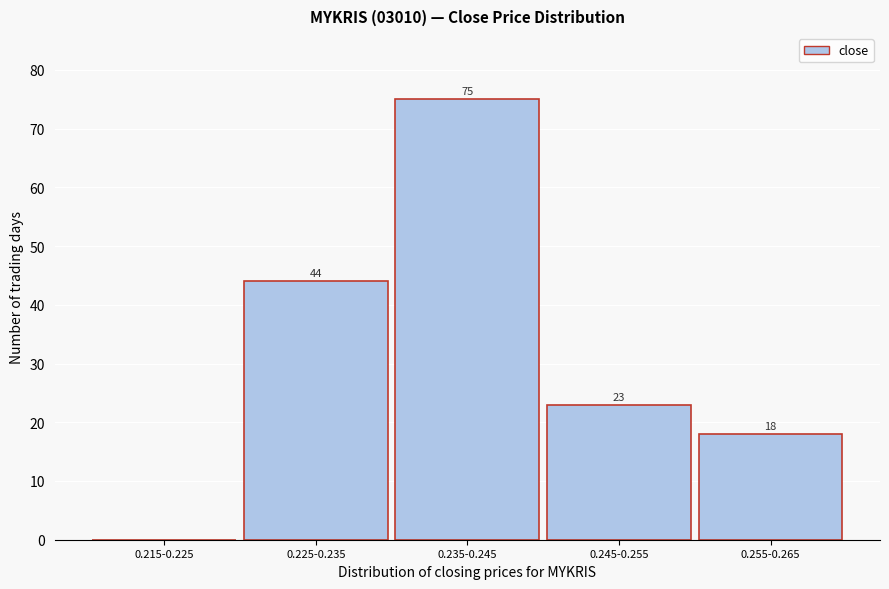

Reading left to right, extract all data points from this chart.

0.215-0.225=0	0.225-0.235=44	0.235-0.245=75	0.245-0.255=23	0.255-0.265=18